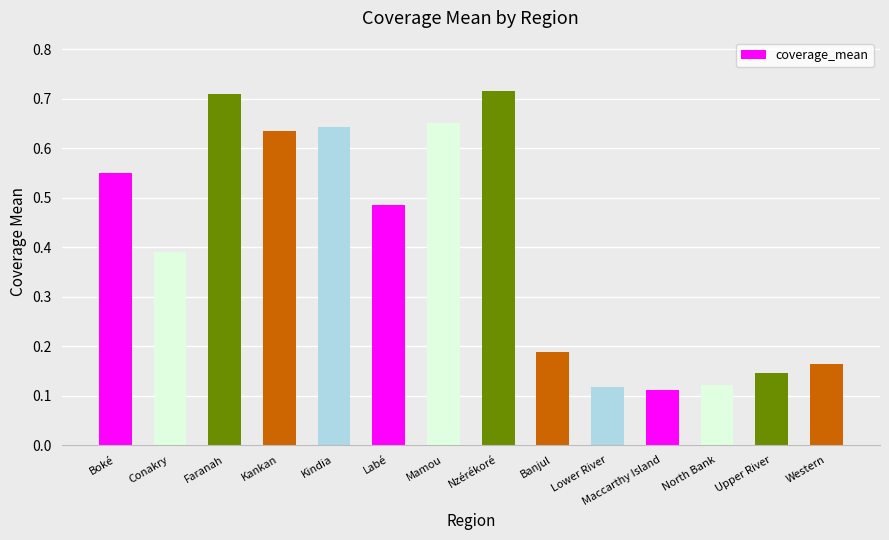

Which has a higher value, Conakry or Banjul?

Conakry